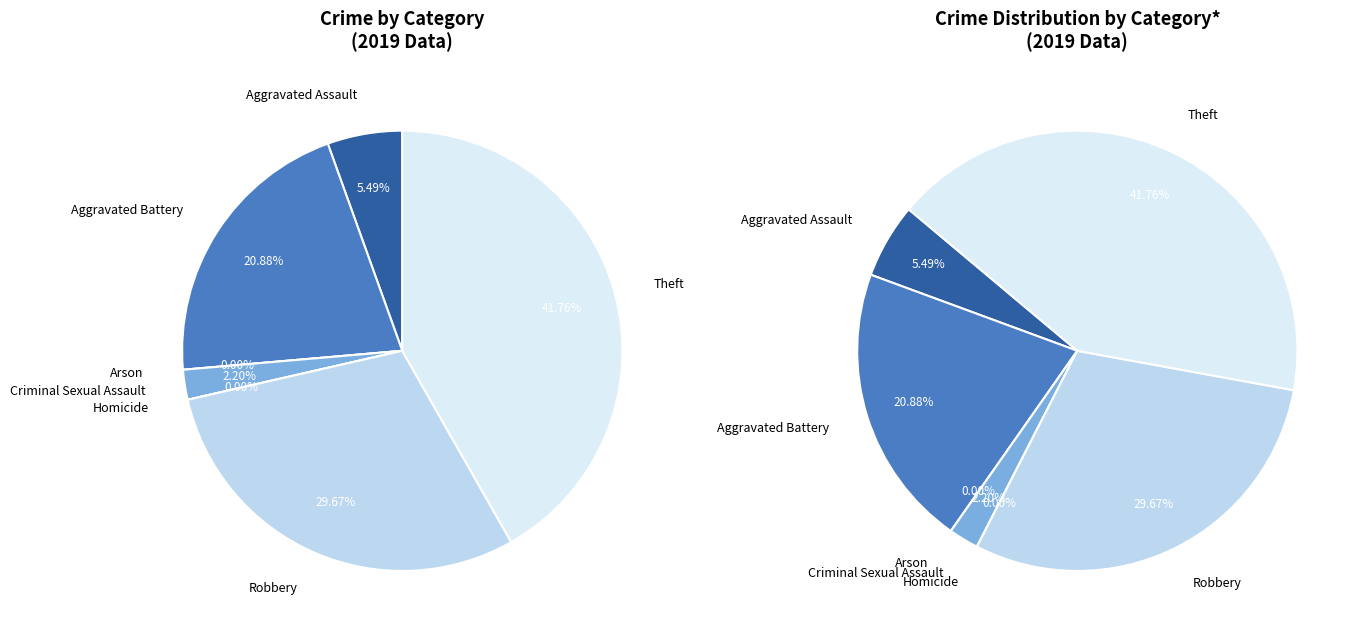

Rank the categories by value from lowest to highest.

Arson, Homicide, Criminal Sexual Assault, Aggravated Assault, Aggravated Battery, Robbery, Theft